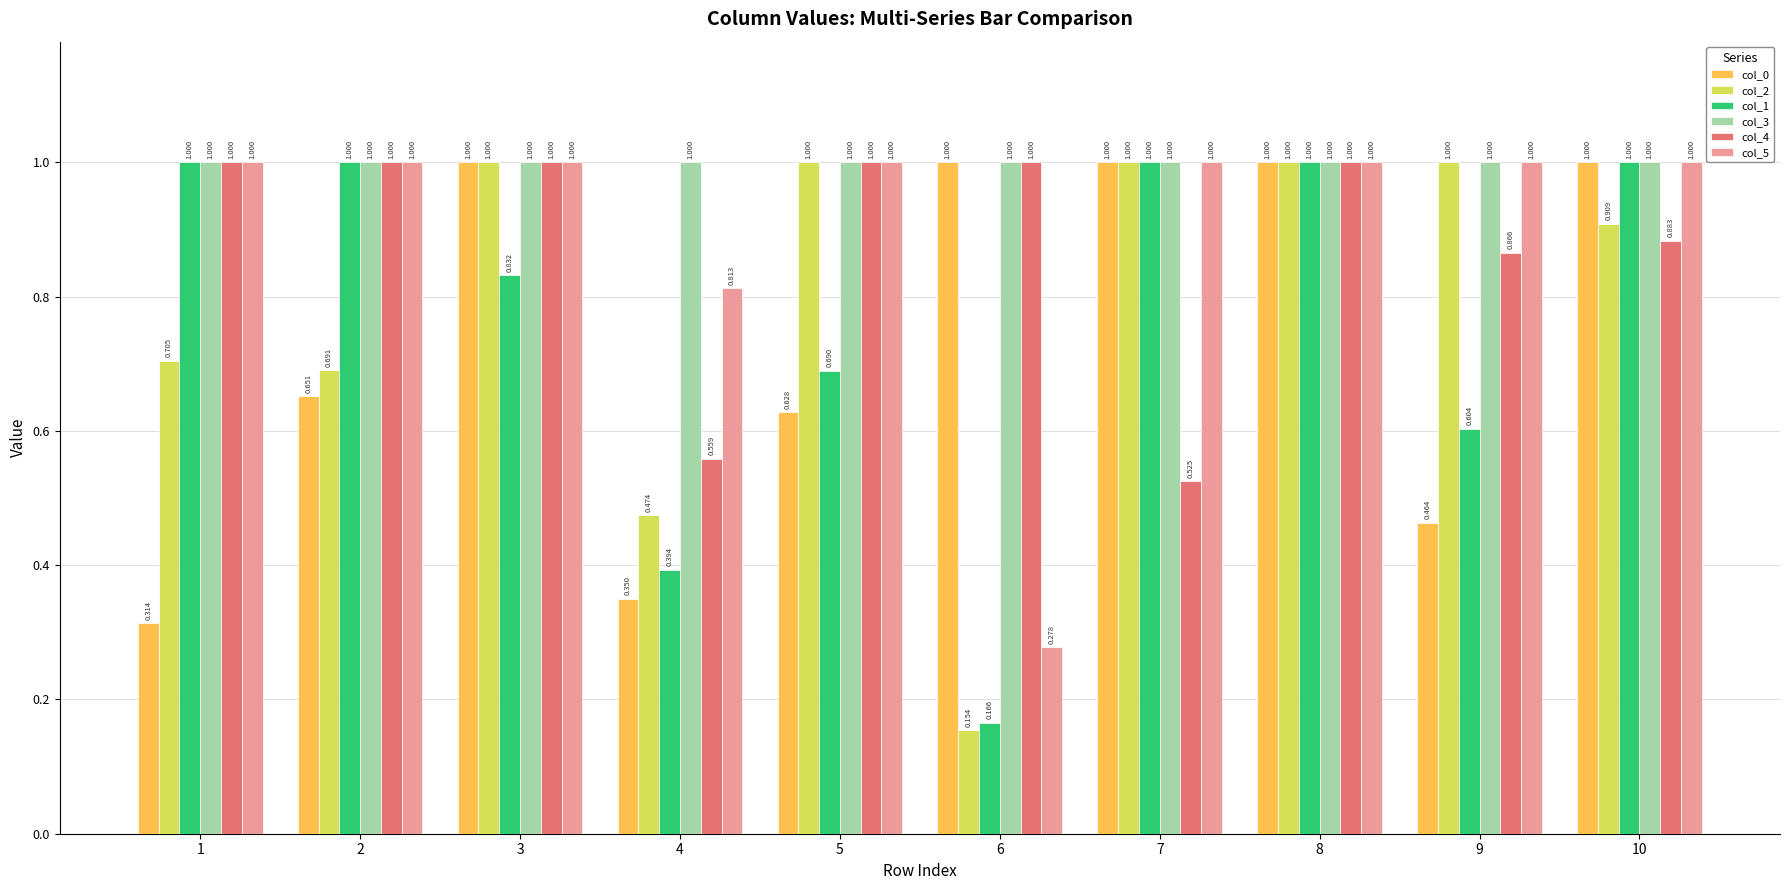

What is the highest value of the col_4 series?

1.0